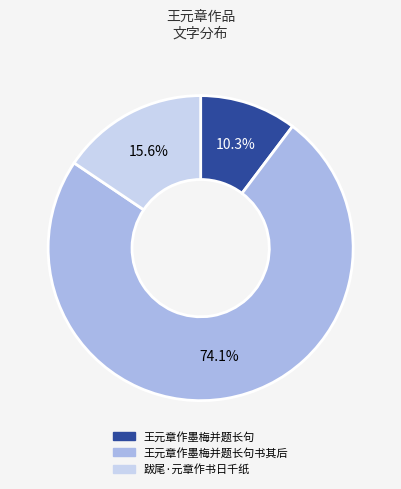

Approximately how many times larger is the value at 王元章作墨梅并题长句 compared to 王元章作墨梅并题长句书其后?

0.1